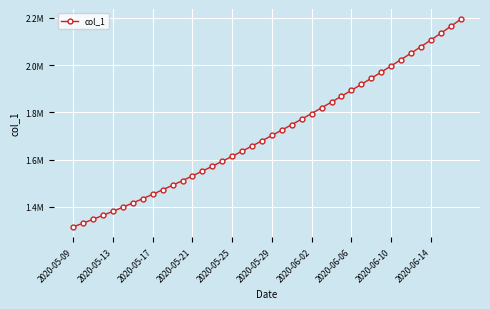

Is this an area chart (filled region under the line)?

No